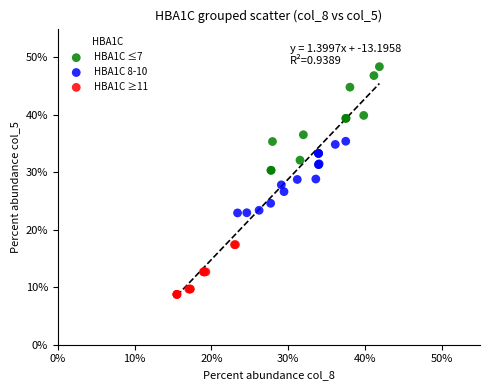

Which series reaches the minimum Y coordinate?

HBA1C ≥11